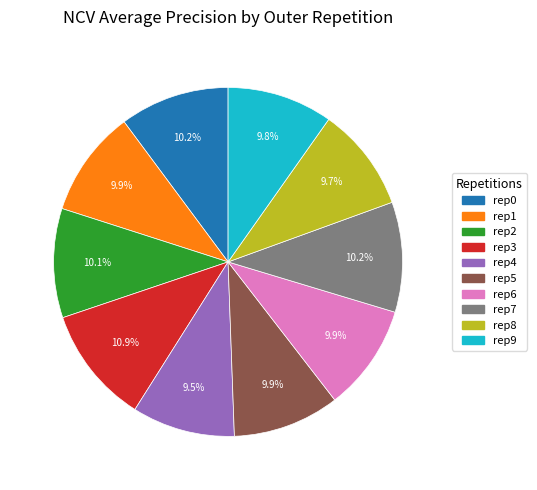

Does any single category account for the majority?

No